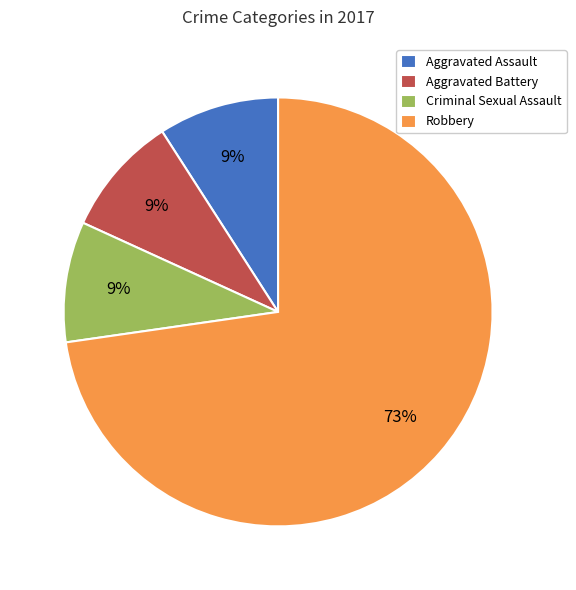

Which category accounts for the majority?

Robbery